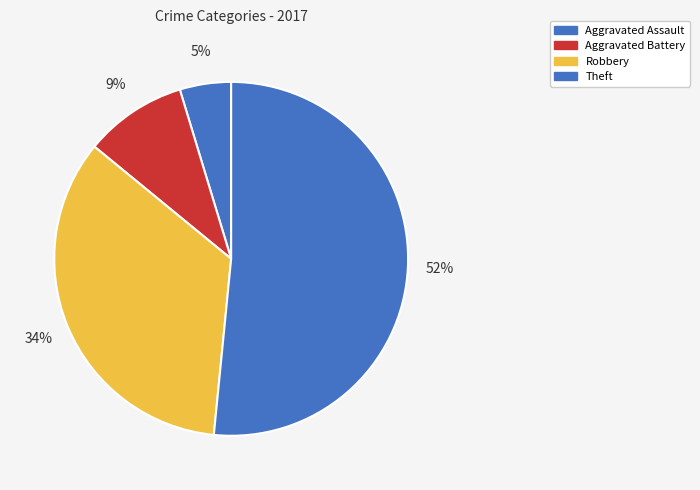

Which slice is the smallest?

Aggravated Assault